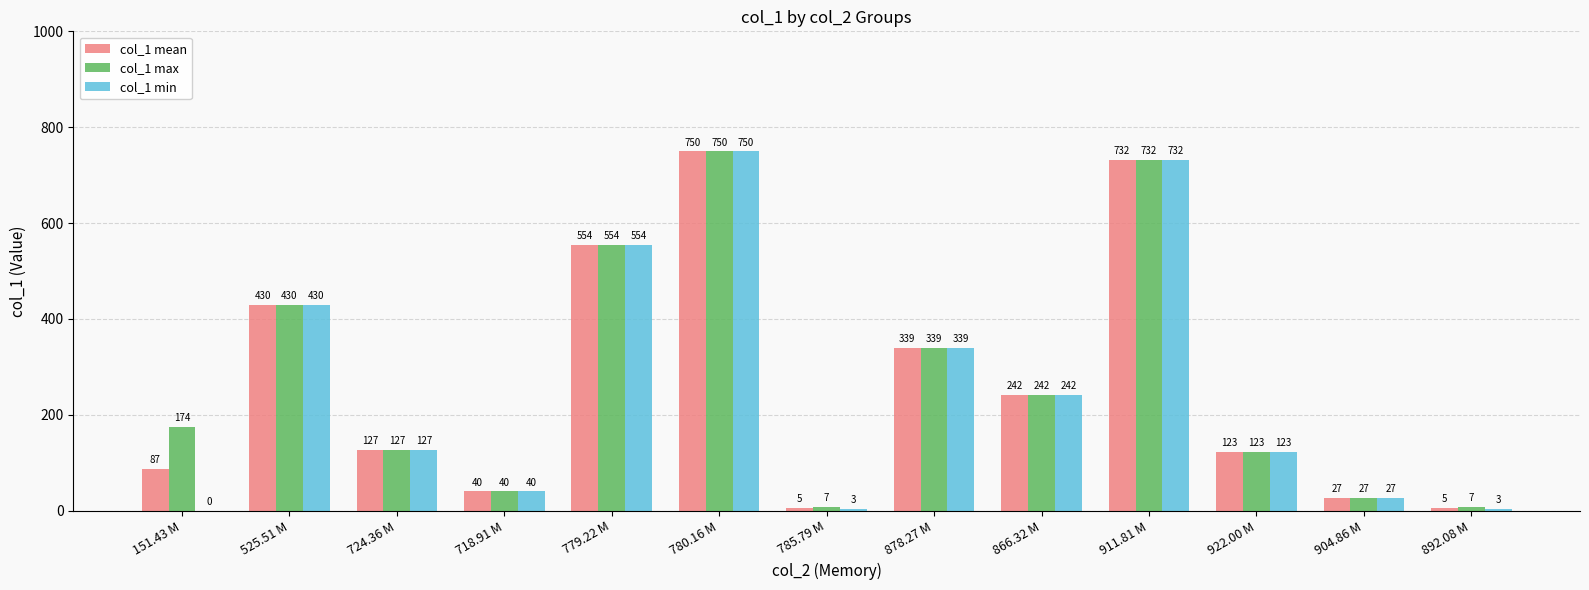

At which category does the chart reach its peak across all series?

780.16 M